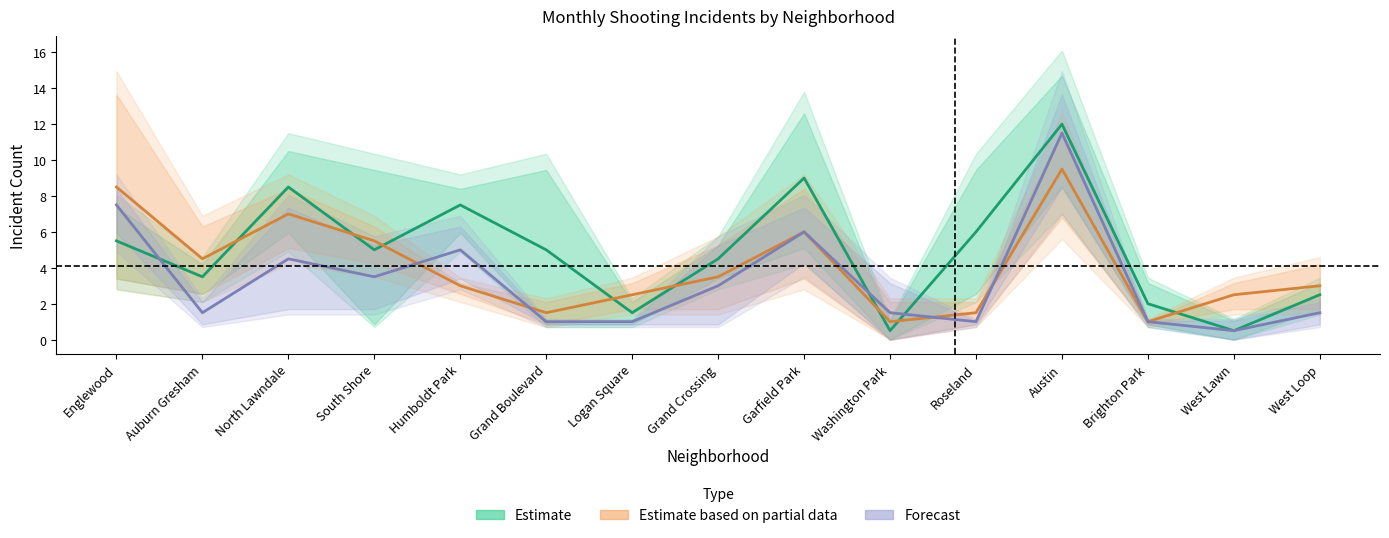

How many distinct data groups are displayed?

3